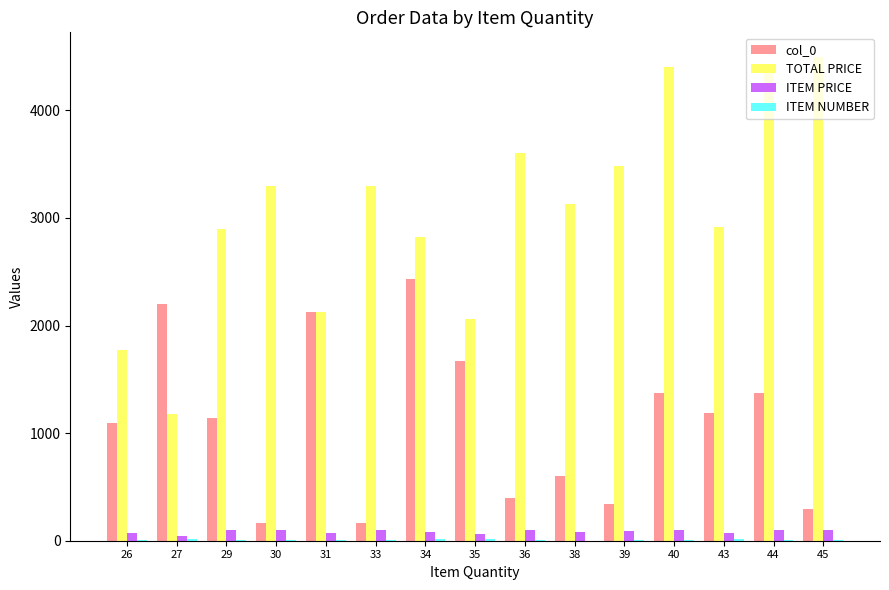

Are the bars horizontal?

No